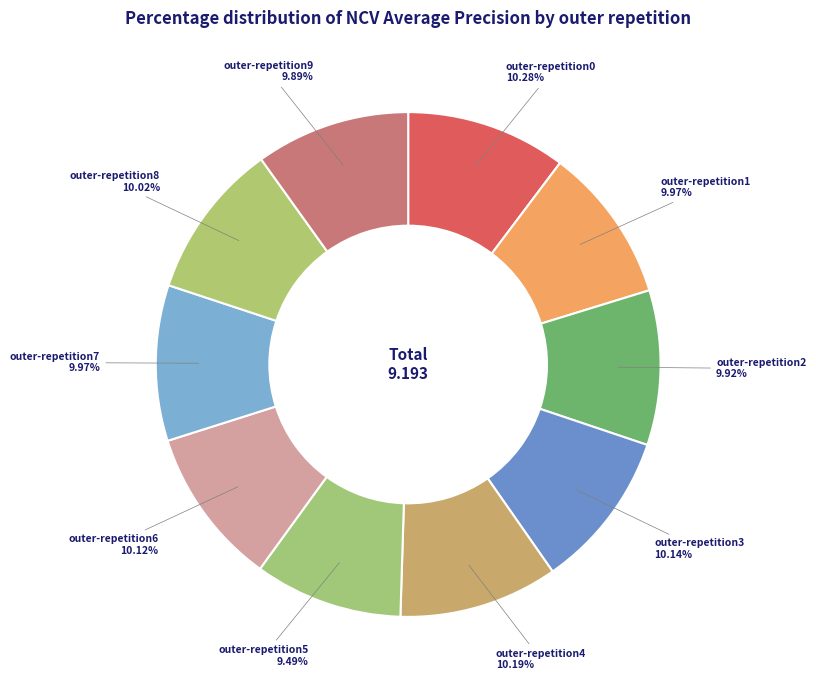

Rank the categories by value from highest to lowest.

outer-repetition0, outer-repetition4, outer-repetition3, outer-repetition6, outer-repetition8, outer-repetition7, outer-repetition1, outer-repetition2, outer-repetition9, outer-repetition5